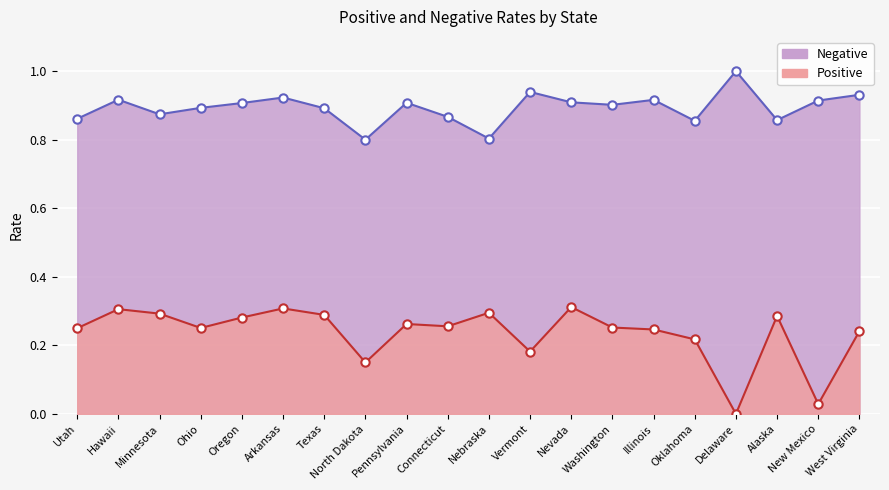

List the series in order of their peak value, highest first.

Negative, Positive